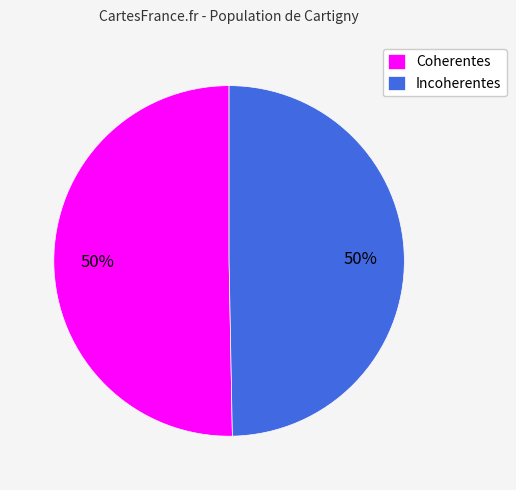

To the nearest percent, what percentage of the pie is Coherentes?

50%